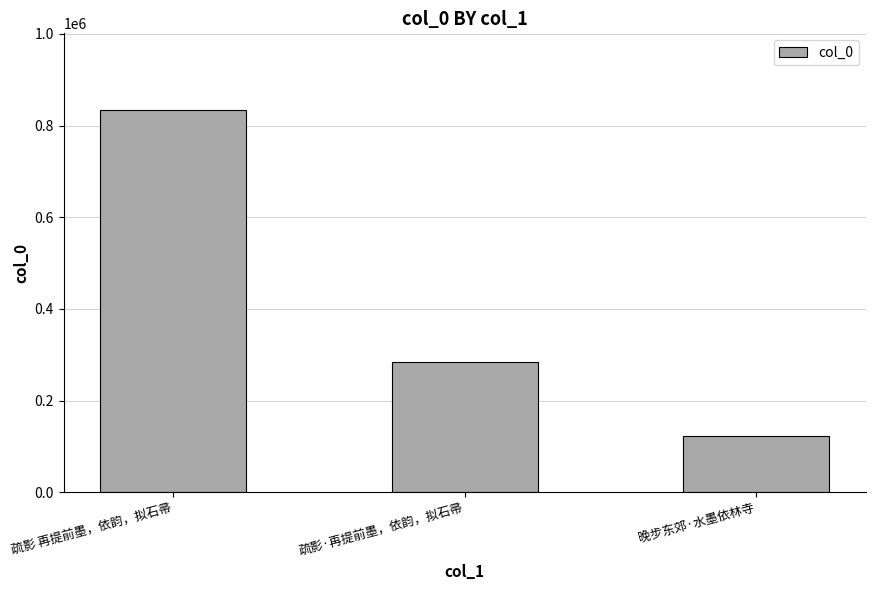

What is the label of the 1st bar from the left?

疏影 再提前墨，依韵，拟石帚